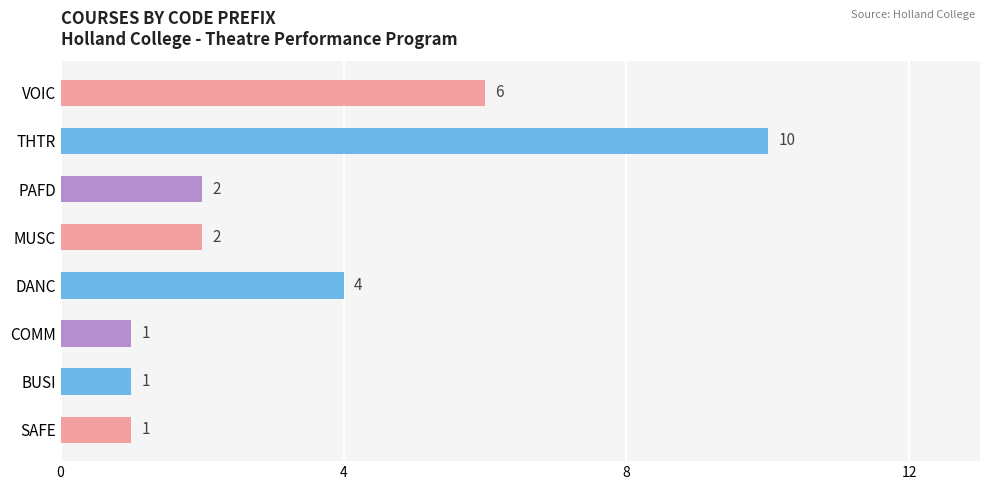

At which label is the value closest to 5?

DANC